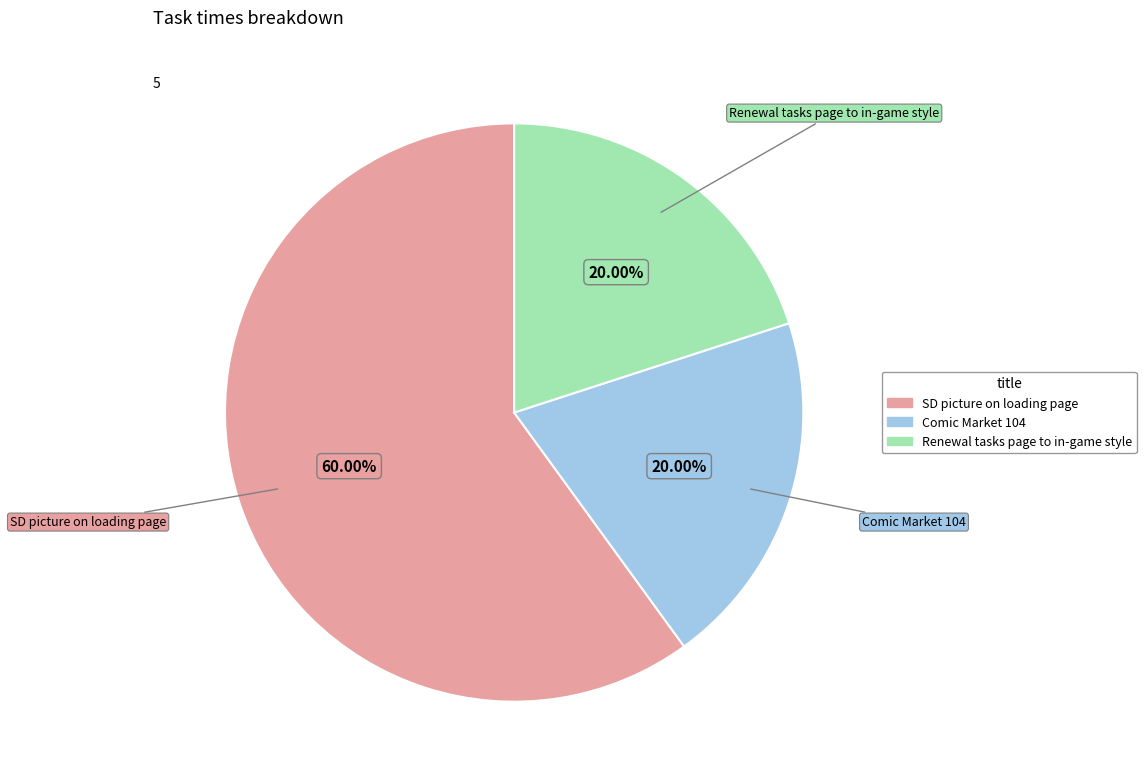

Is there any slice that represents more than half of the pie?

Yes